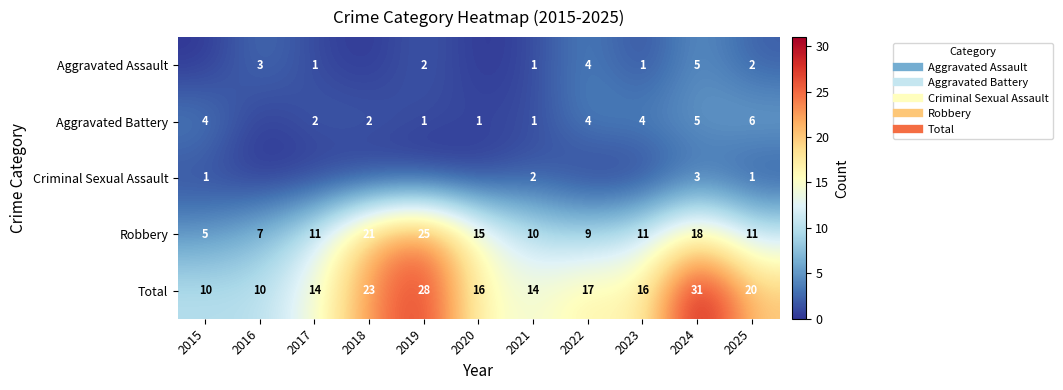

How many data points does each series have?

11